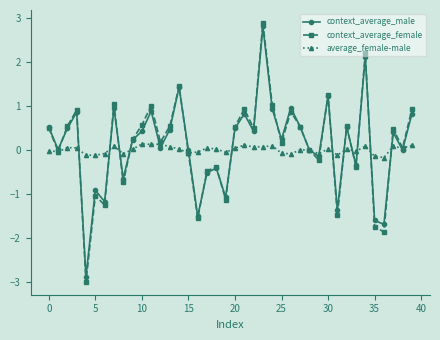

What is the maximum value for context_average_male?

2.8